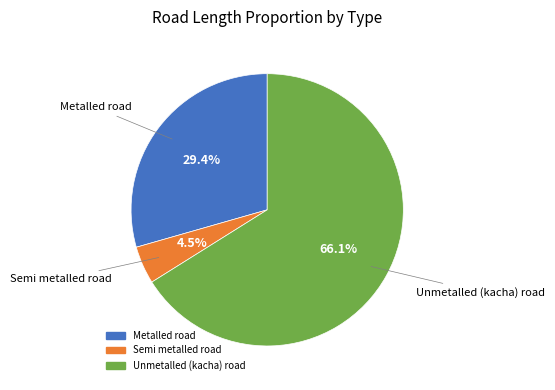

Which has a higher value, Semi metalled road or Metalled road?

Metalled road